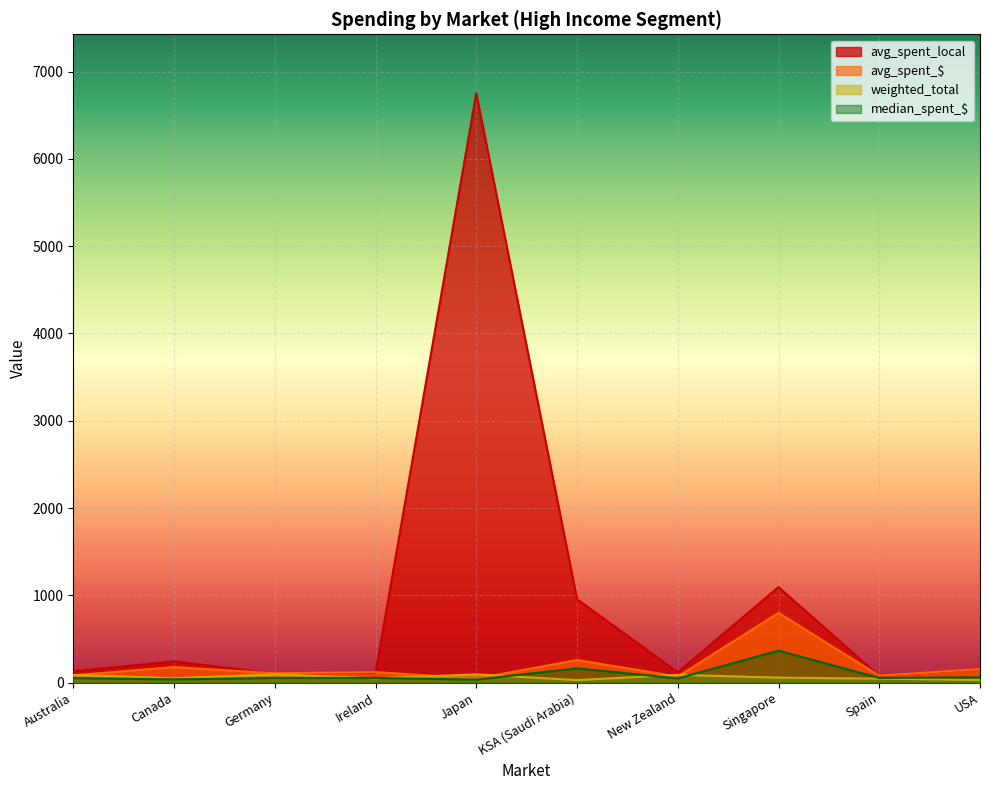

What is the label of the 1st point from the right?

USA